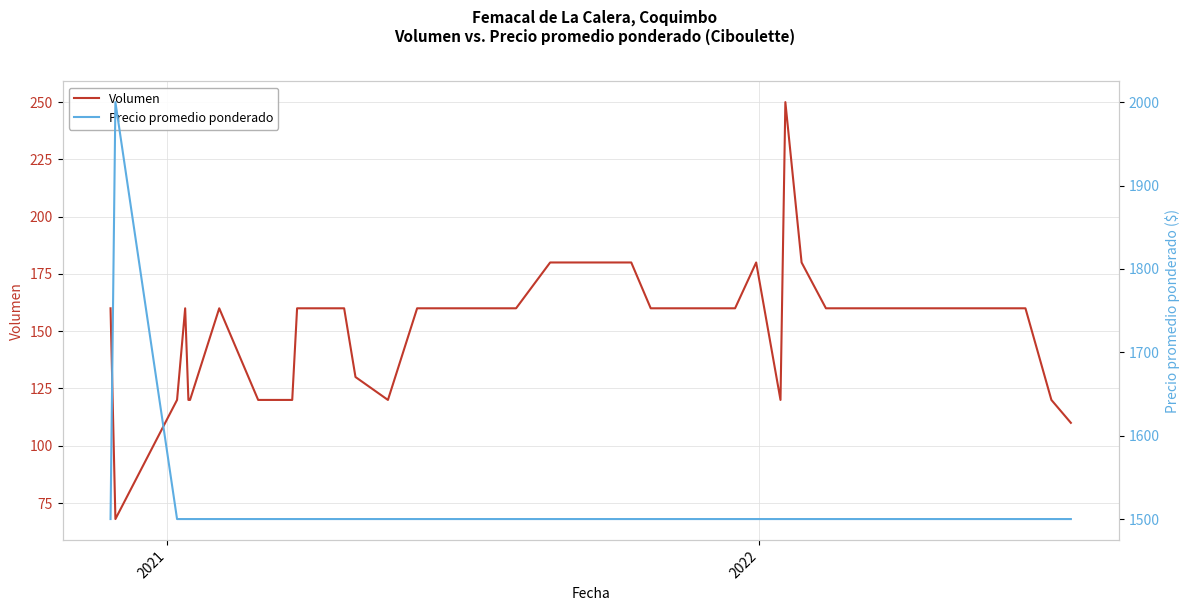

How many data points in Volumen are above 160?

6